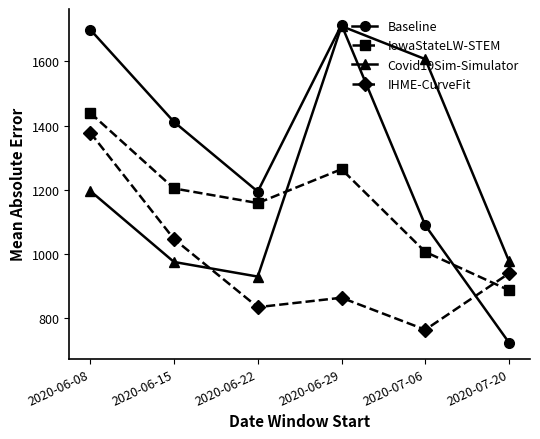

What is the label of the 6th point from the right?

2020-06-08